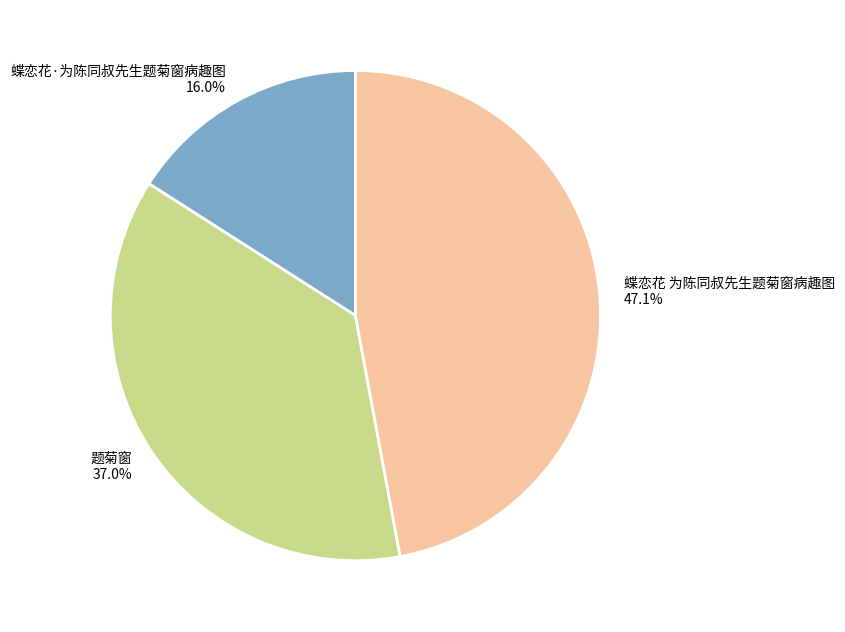

Is there a majority slice in this chart?

No